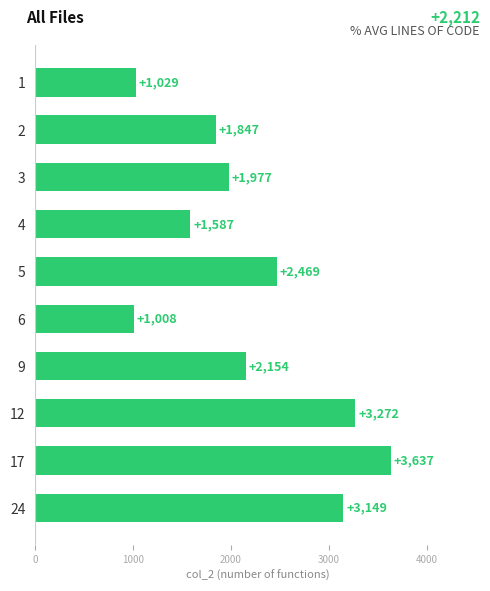

At which label is the value closest to 2322?

5